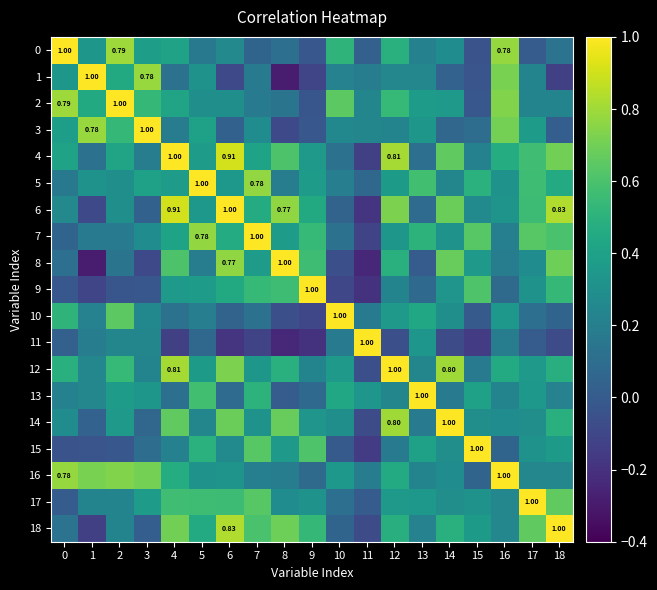

How many negative values does the 6 series have?

2